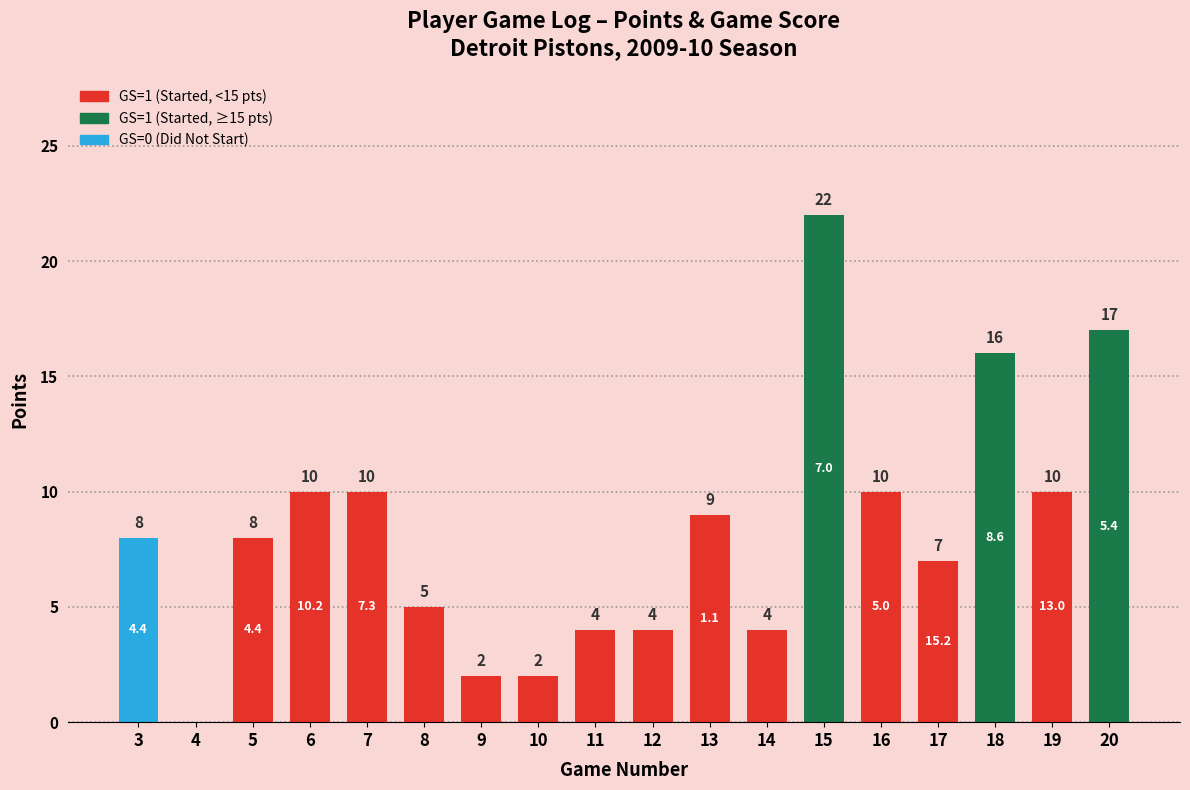

Reading right to left, transcribe all the data shown in this chart.

20=17	19=10	18=16	17=7	16=10	15=22	14=4	13=9	12=4	11=4	10=2	9=2	8=5	7=10	6=10	5=8	4=0	3=8